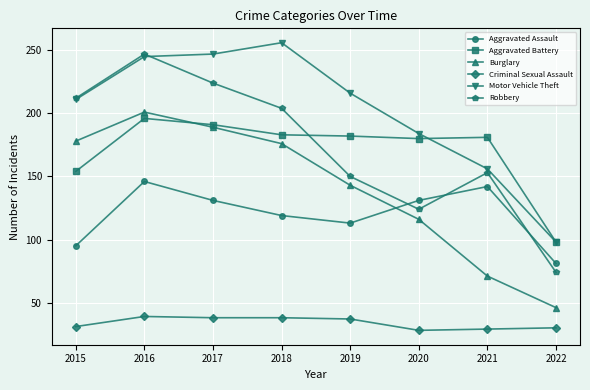

What is the value of the Burglary point at the 7th from the left?

71